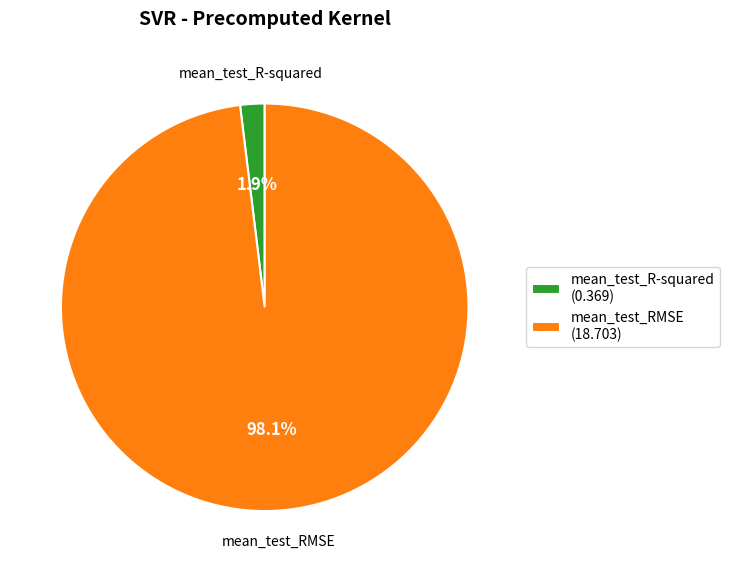

Between mean_test_R-squared (0.369) and mean_test_RMSE (18.703), which is larger?

mean_test_RMSE (18.703)